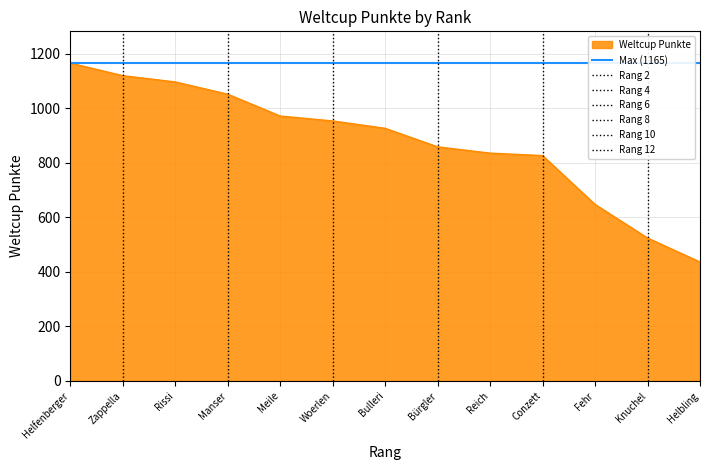

What is the maximum value shown in the chart?

1165